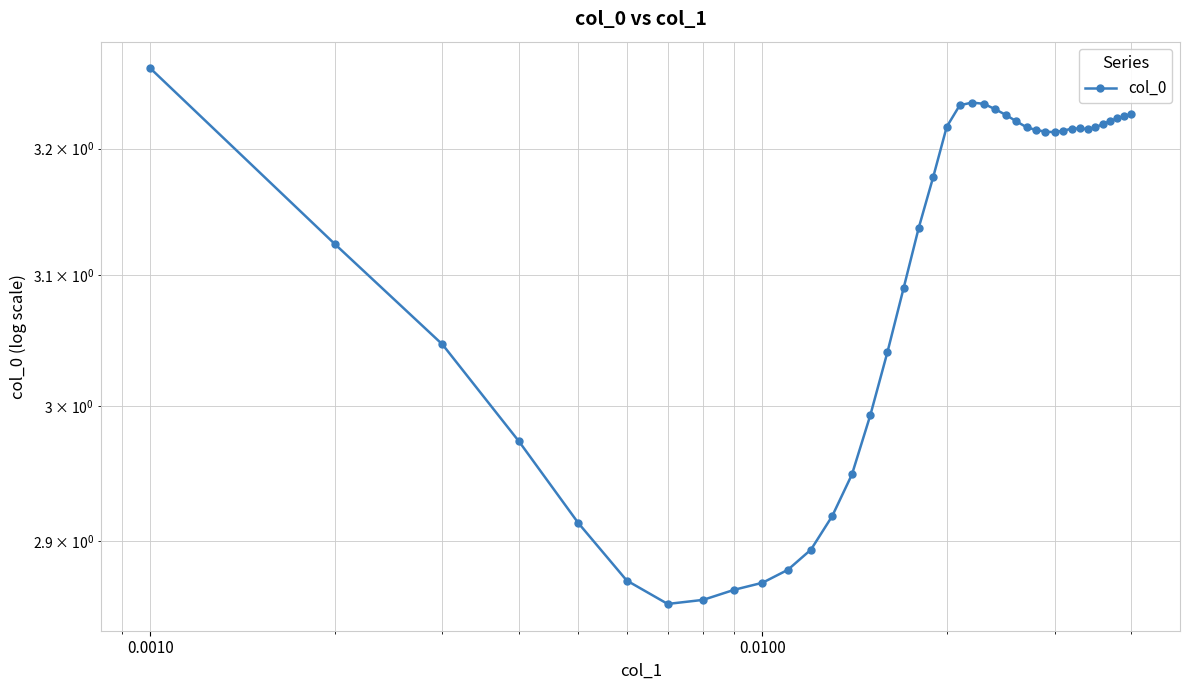

What is the difference between the second highest and second lowest values?

0.4